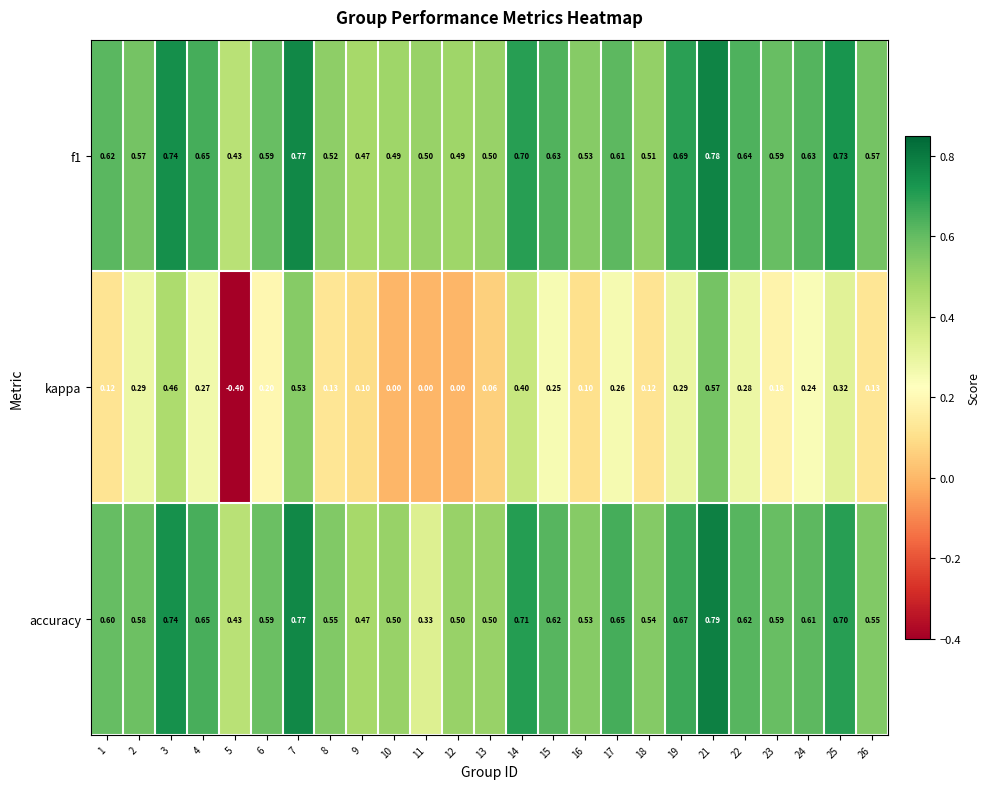

Which series has the largest range (max minus min)?

kappa